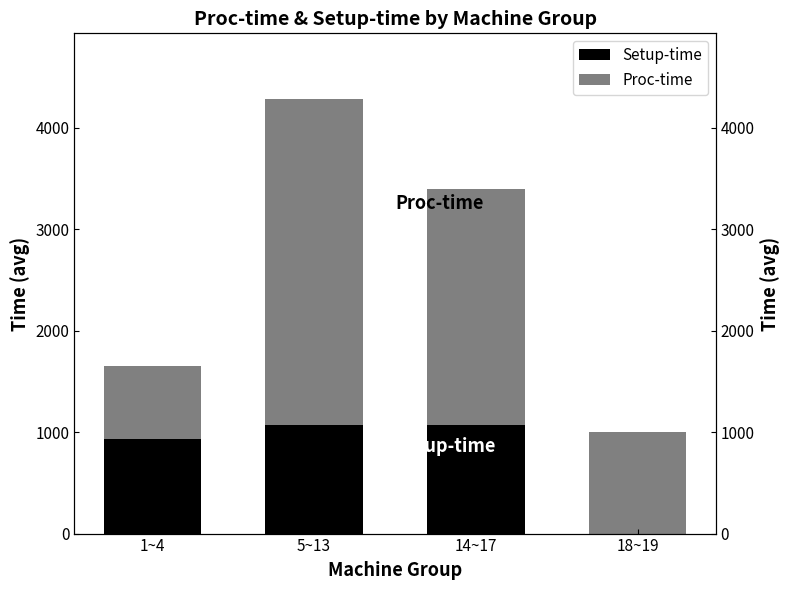

Is the value of Proc-time at 5~13 greater than the value of Setup-time at 18~19?

Yes